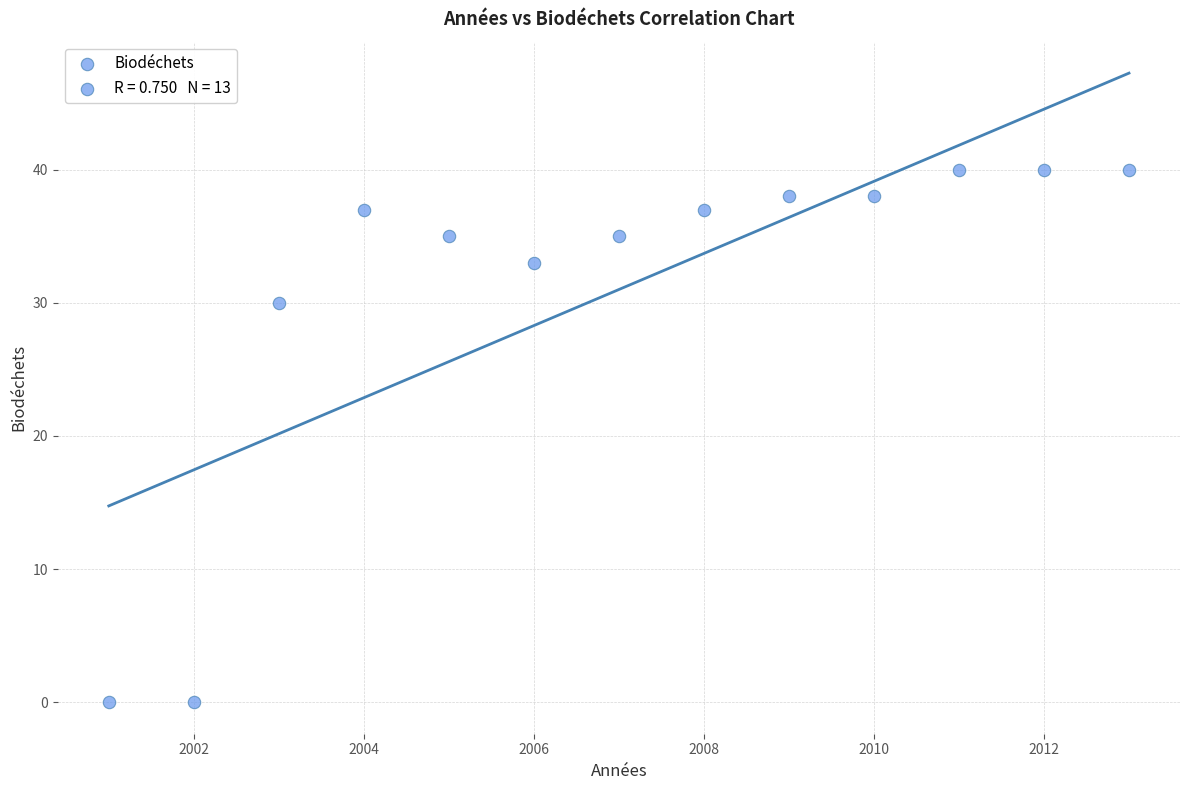

What Y value in the scatter plot is closest to 20?

30